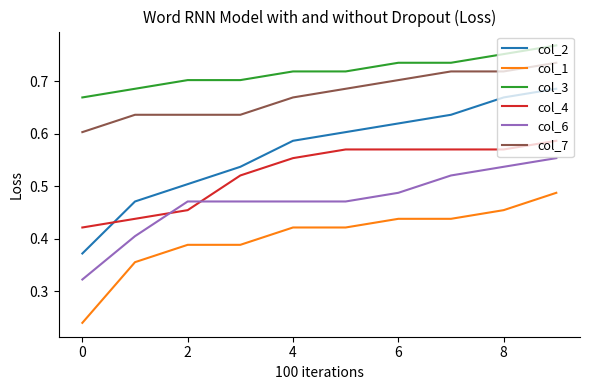

True or false: col_2 and col_3 cross at least once.

False